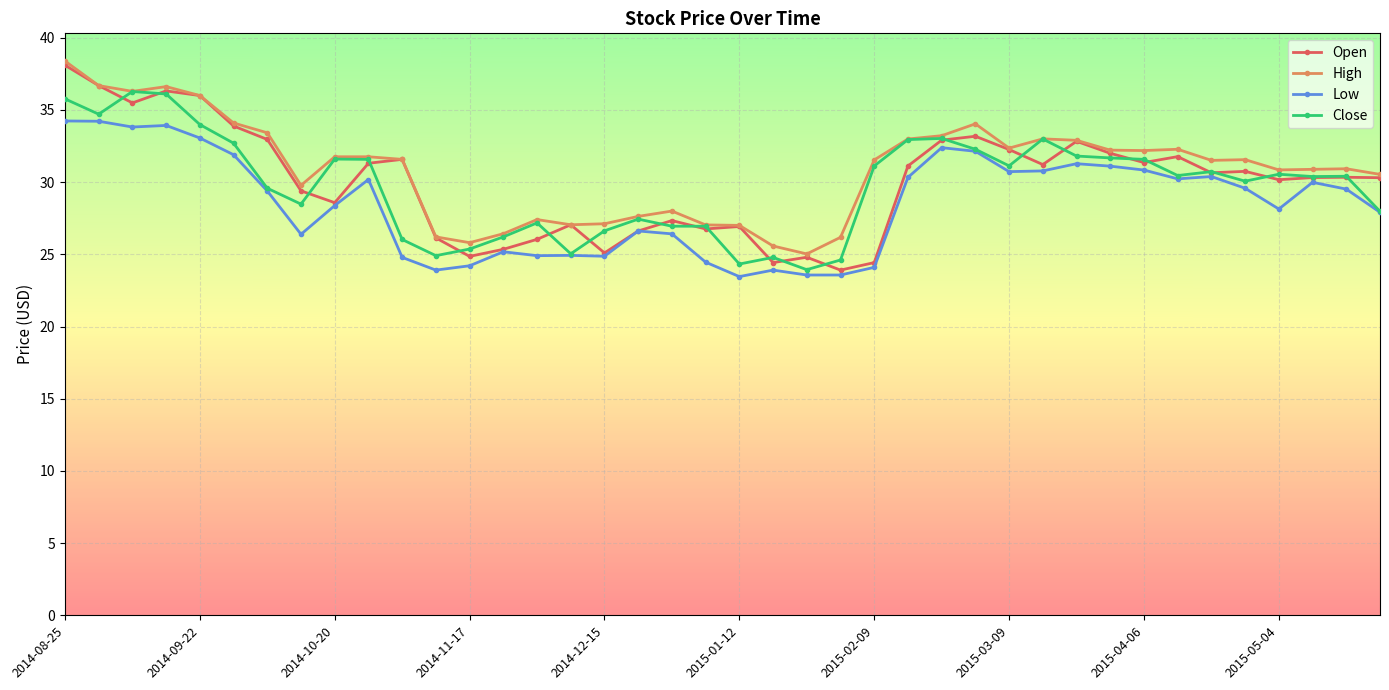

What is the lowest value of the Open series?

23.9